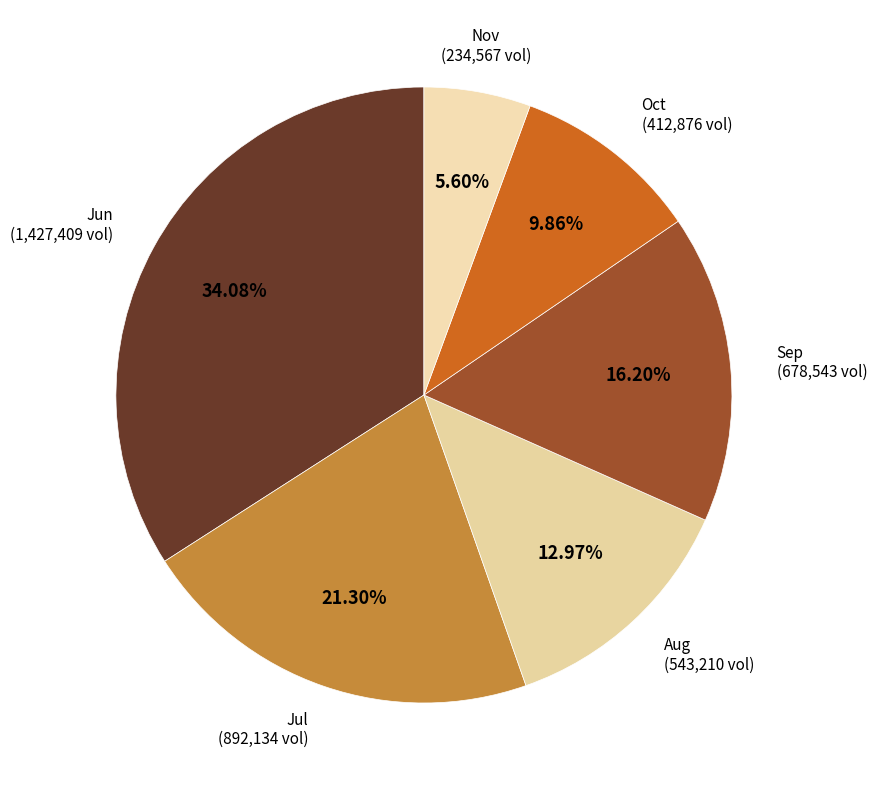

Which has a higher value, Aug or Oct?

Aug